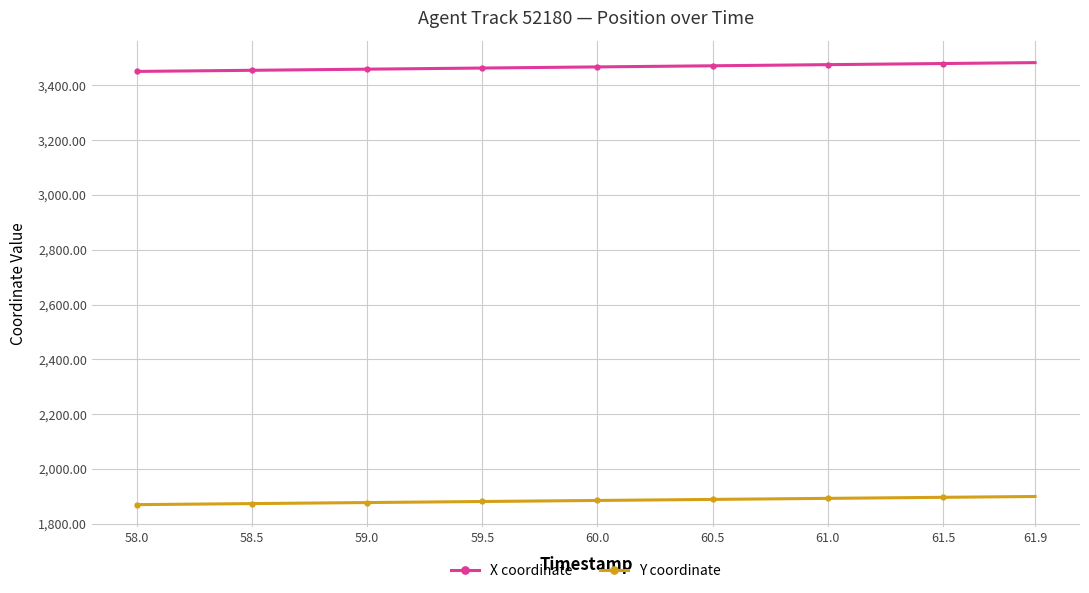

List the series in order of their peak value, lowest first.

Y coordinate, X coordinate